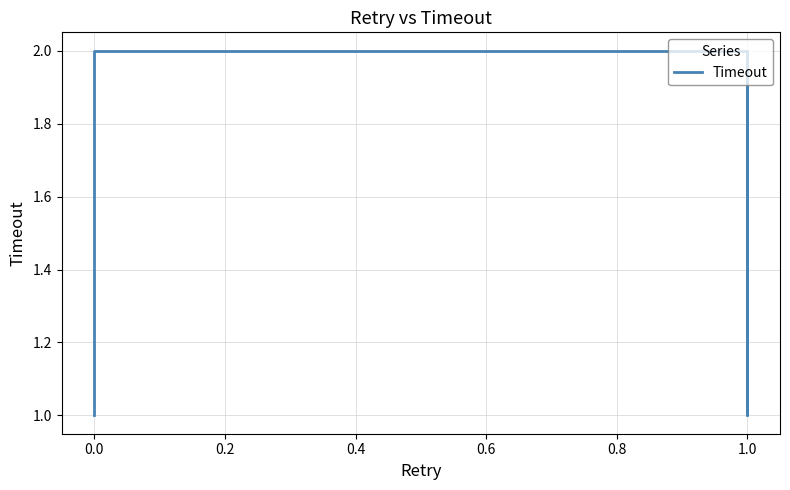

Does the chart have visible grid lines?

Yes